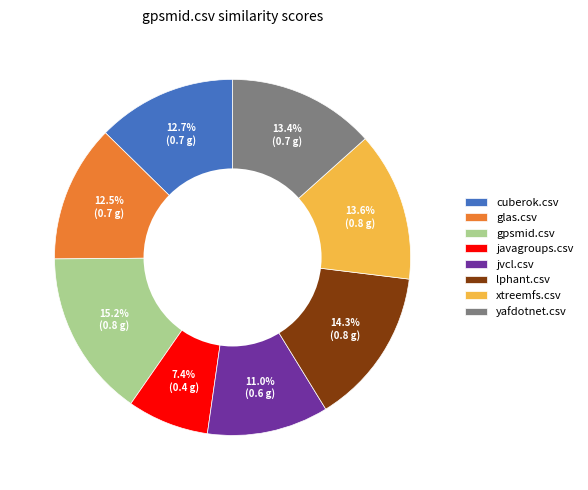

Which category has the biggest portion of the pie?

gpsmid.csv